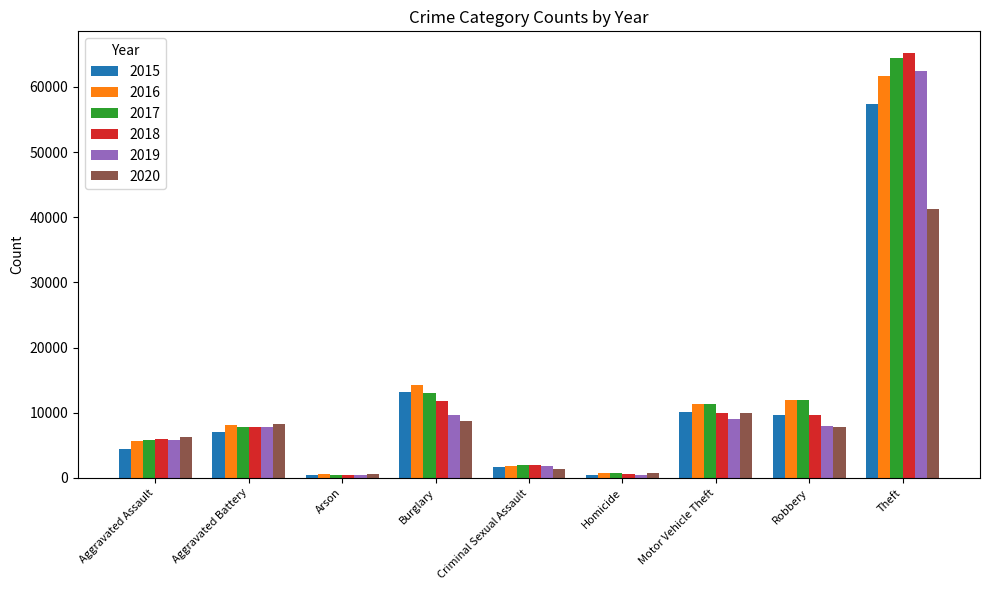

What is the label of the 4th bar from the right?

Homicide